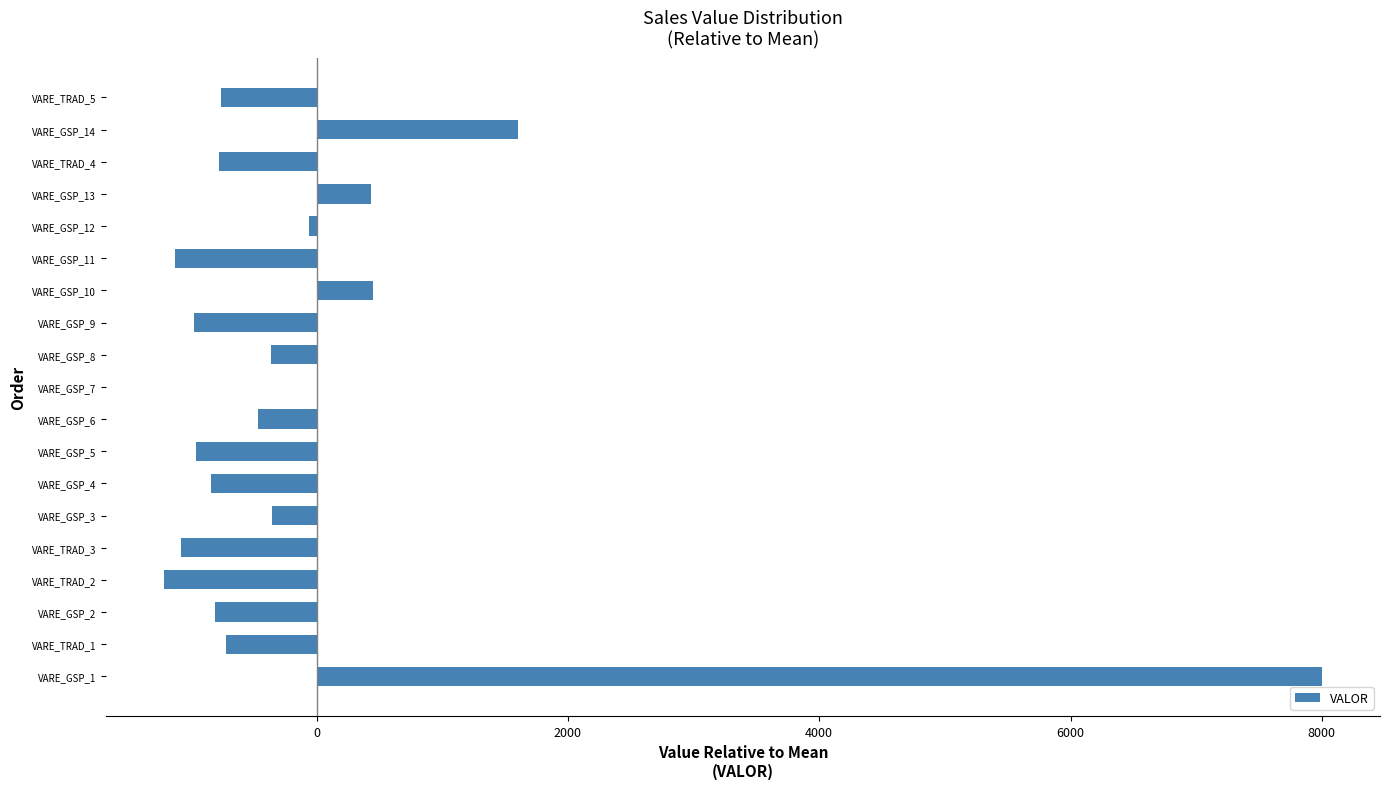

Are the bars grouped side by side (vs. stacked)?

No